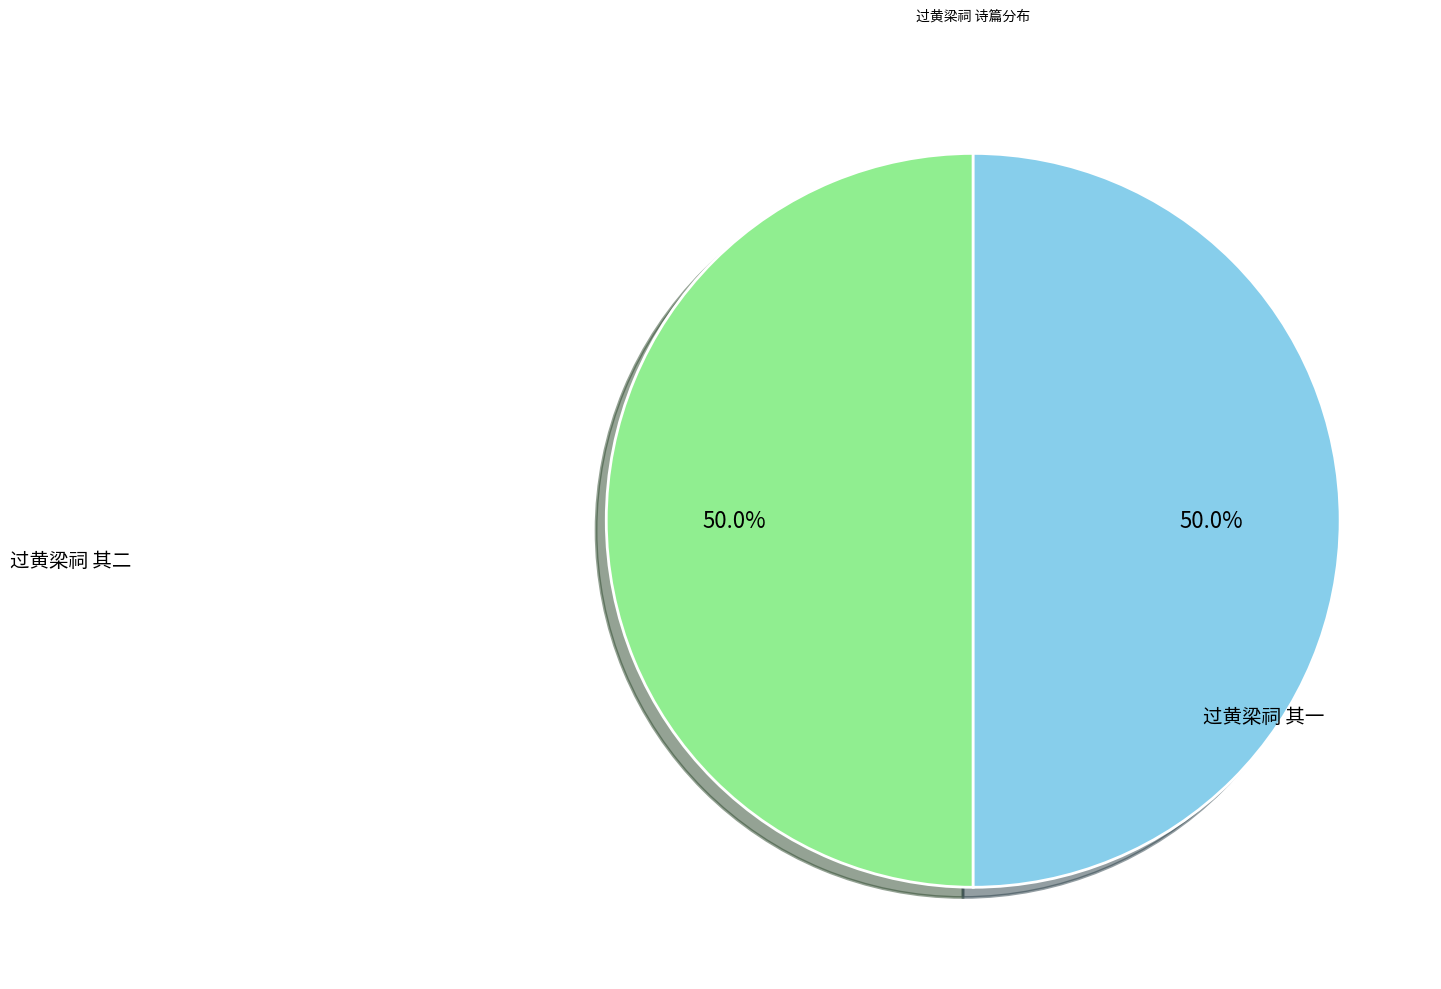

Combined, what portion of the pie is 过黄梁祠 其一 and 过黄梁祠 其二?

100.0%